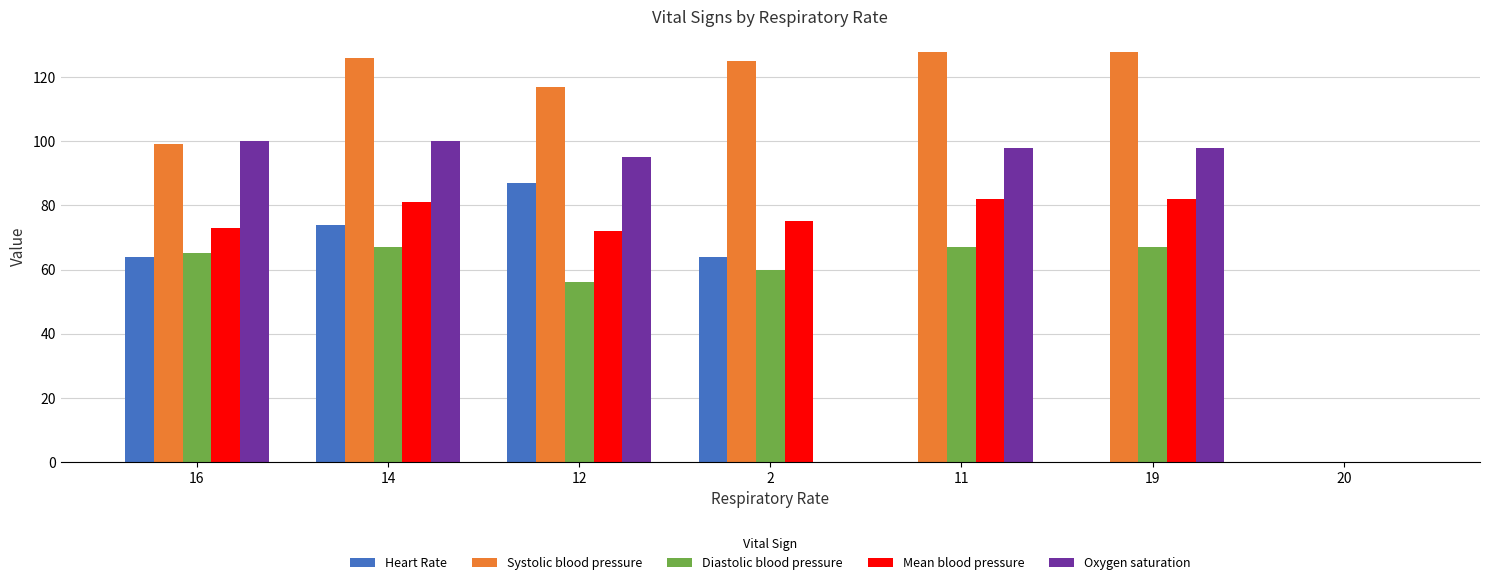

Between 16 and 20, which series saw the biggest shift?

Oxygen saturation